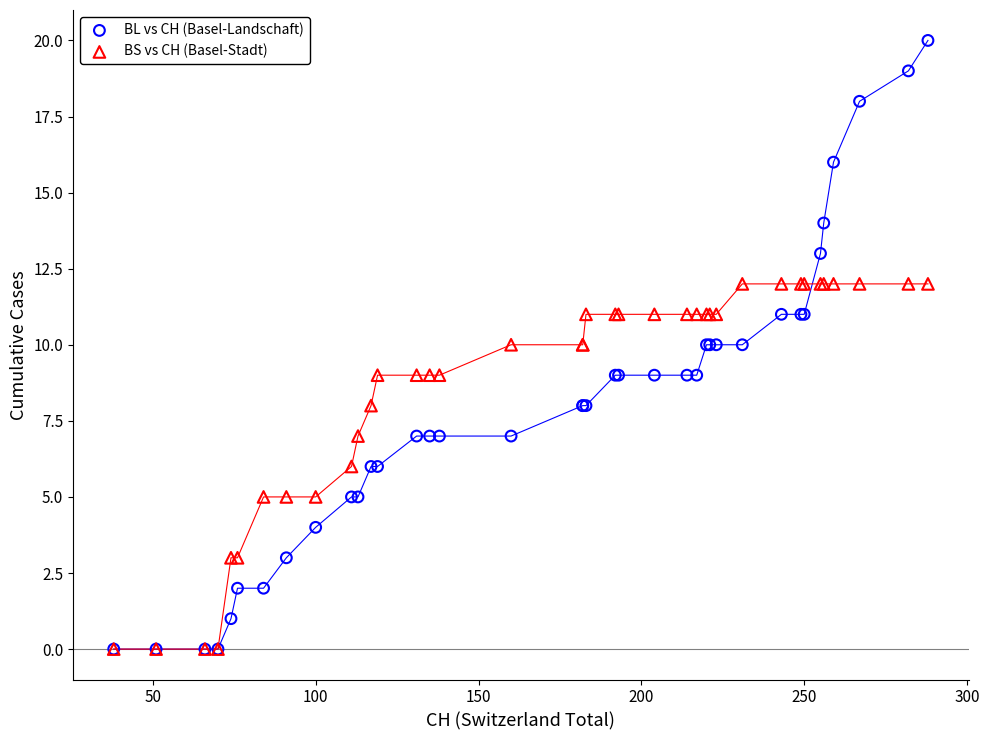

What are all the series names shown in the legend?

BL vs CH (Basel-Landschaft), BS vs CH (Basel-Stadt)